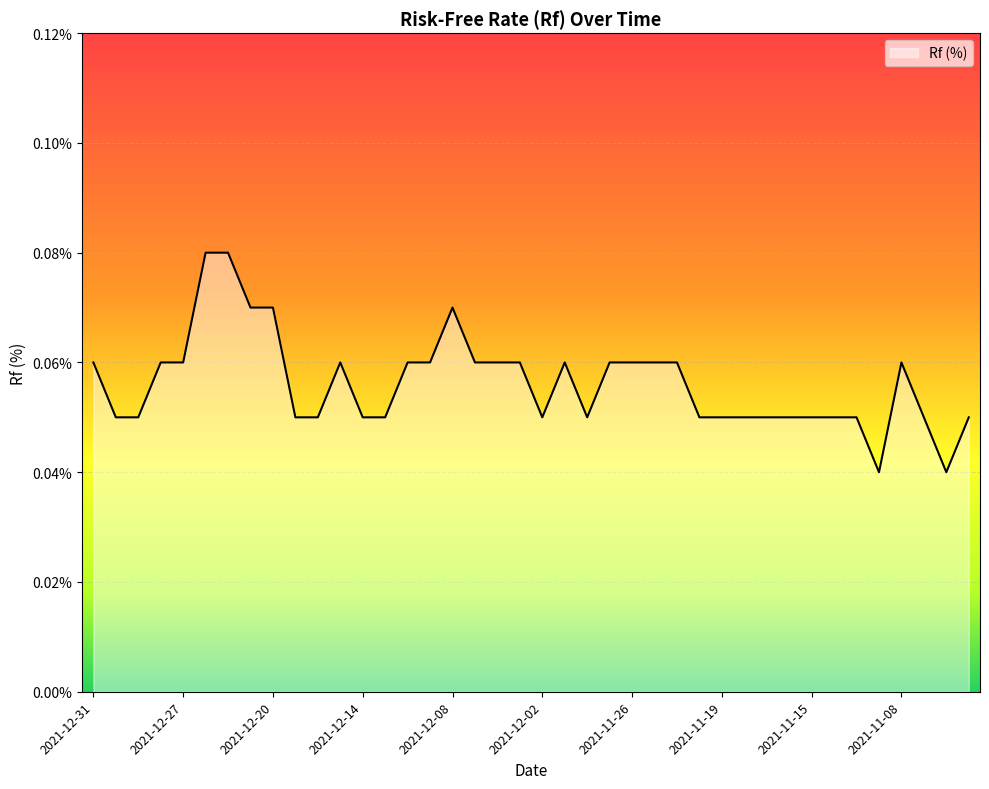

Reading left to right, extract all data points from this chart.

2021-12-31=0.1	2021-12-30=0.1	2021-12-29=0.1	2021-12-28=0.1	2021-12-27=0.1	2021-12-23=0.1	2021-12-22=0.1	2021-12-21=0.1	2021-12-20=0.1	2021-12-17=0.1	2021-12-16=0.1	2021-12-15=0.1	2021-12-14=0.1	2021-12-13=0.1	2021-12-10=0.1	2021-12-09=0.1	2021-12-08=0.1	2021-12-07=0.1	2021-12-06=0.1	2021-12-03=0.1	2021-12-02=0.1	2021-12-01=0.1	2021-11-30=0.1	2021-11-29=0.1	2021-11-26=0.1	2021-11-24=0.1	2021-11-23=0.1	2021-11-22=0.1	2021-11-19=0.1	2021-11-18=0.1	2021-11-17=0.1	2021-11-16=0.1	2021-11-15=0.1	2021-11-12=0.1	2021-11-10=0.1	2021-11-09=0.0	2021-11-08=0.1	2021-11-05=0.1	2021-11-04=0.0	2021-11-03=0.1